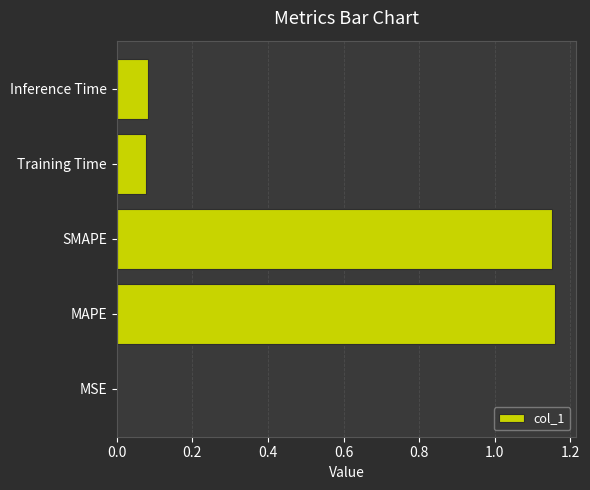

How many data points does each series have?

5